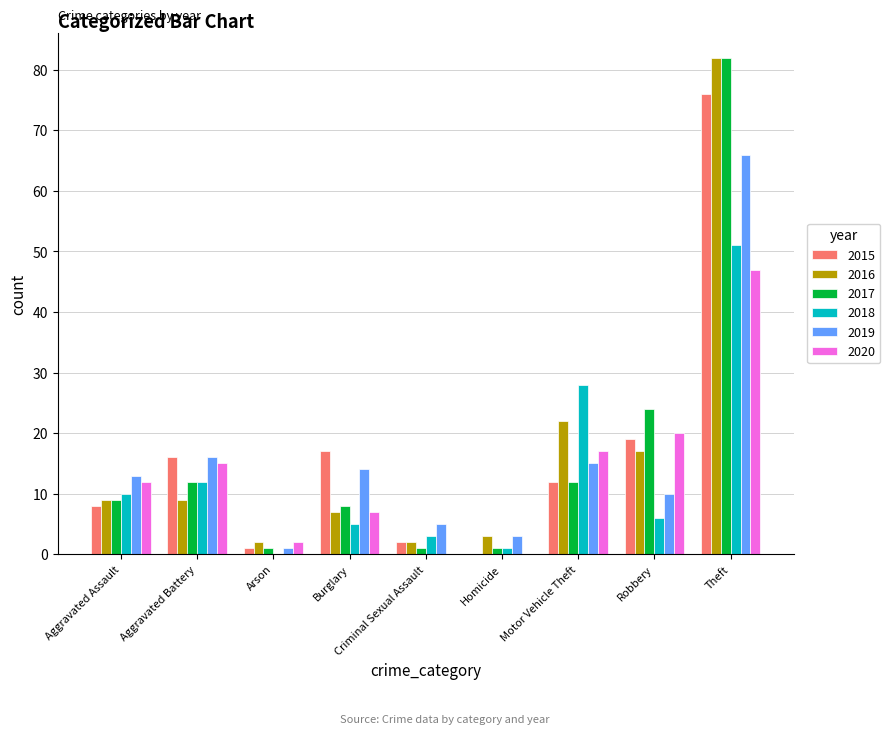

At which label does 2017 reach its peak?

Theft